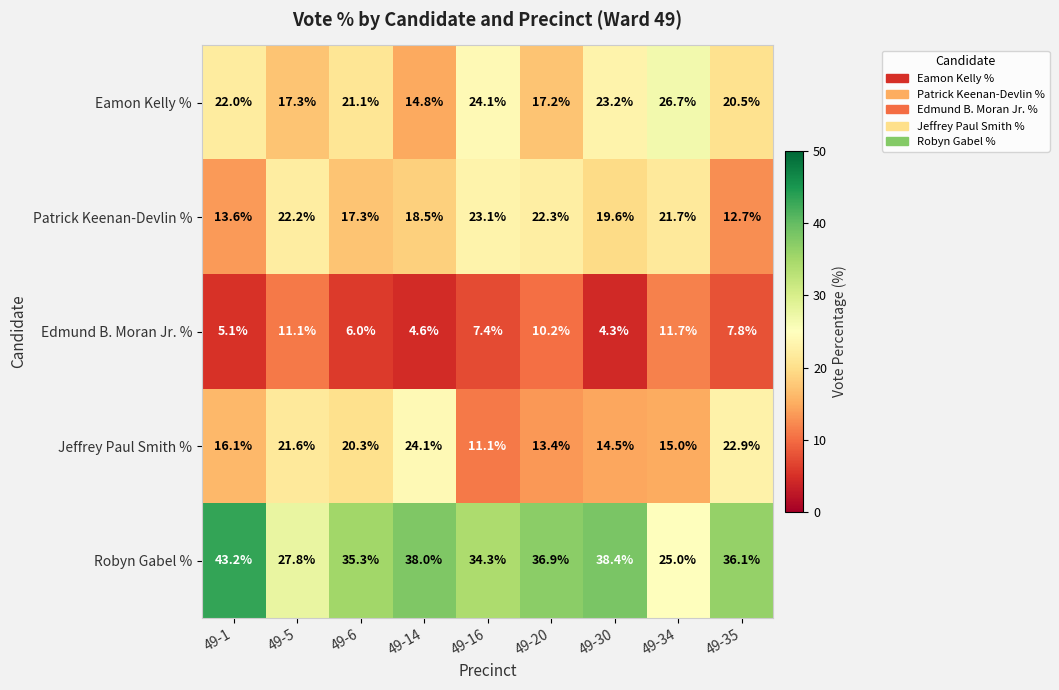

How many data points does each series have?

9